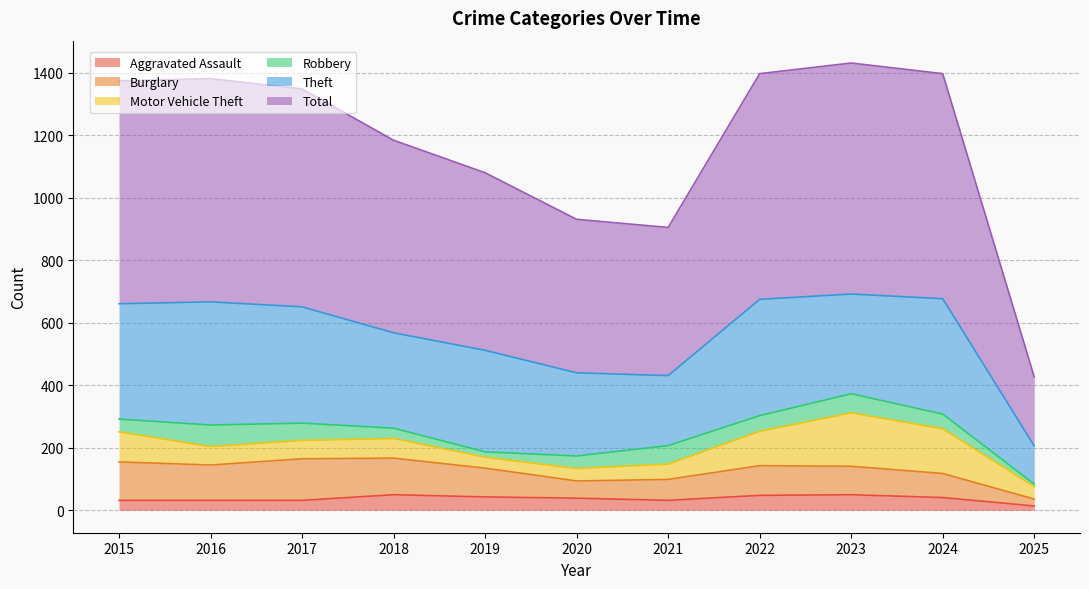

What is the total value across all series at 2025?

427